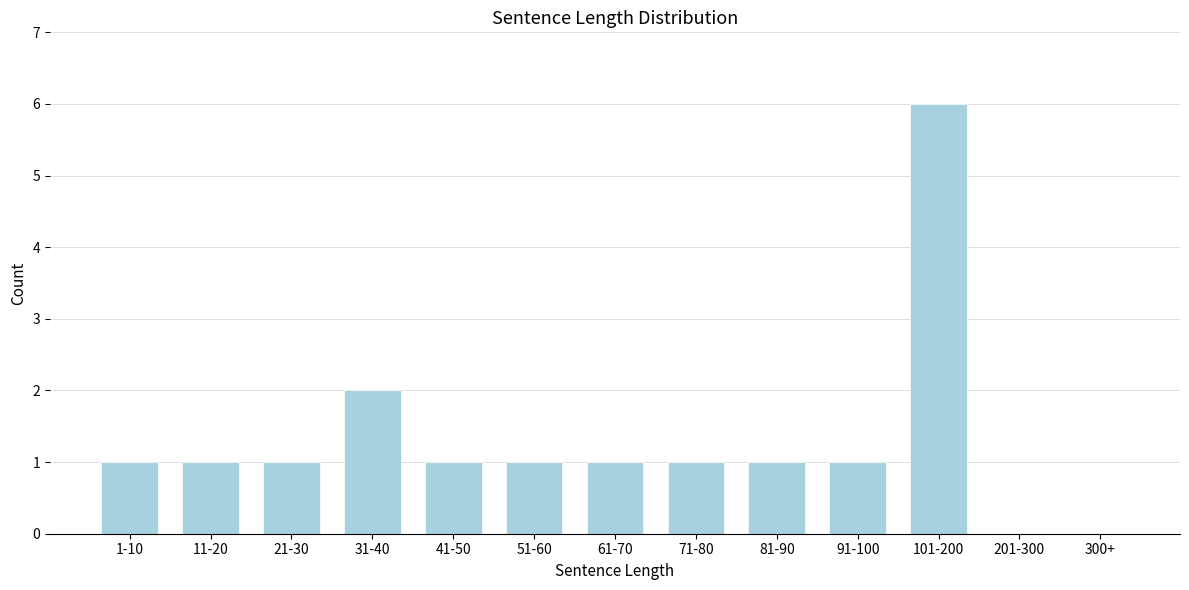

Reading left to right, transcribe all the data shown in this chart.

1-10=1	11-20=1	21-30=1	31-40=2	41-50=1	51-60=1	61-70=1	71-80=1	81-90=1	91-100=1	101-200=6	201-300=0	300+=0